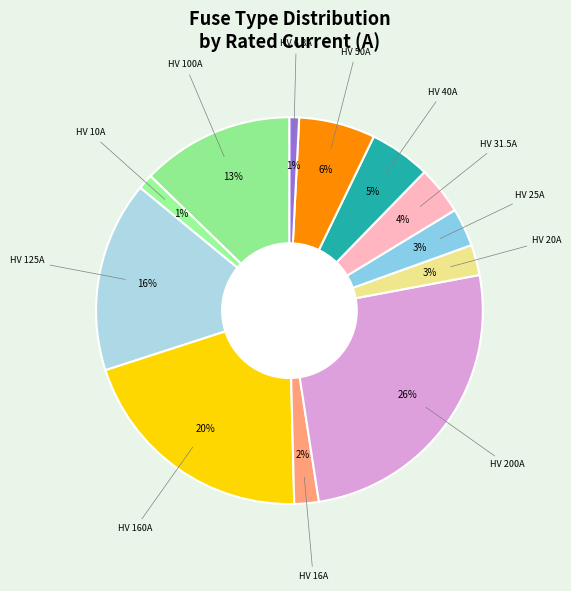

How many segments does this pie chart have?

12